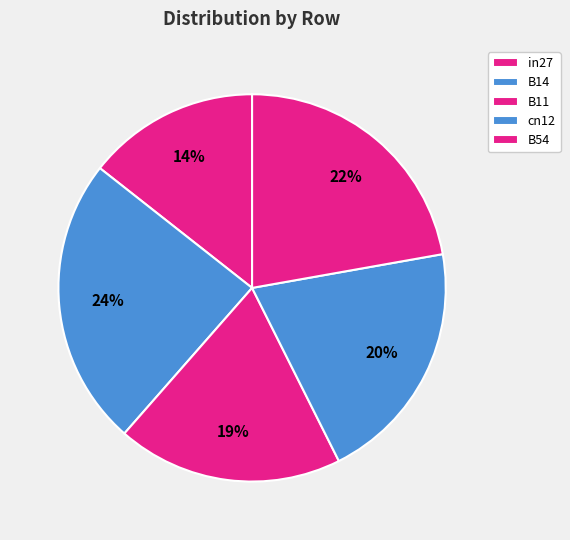

Count the number of slices in the pie.

5